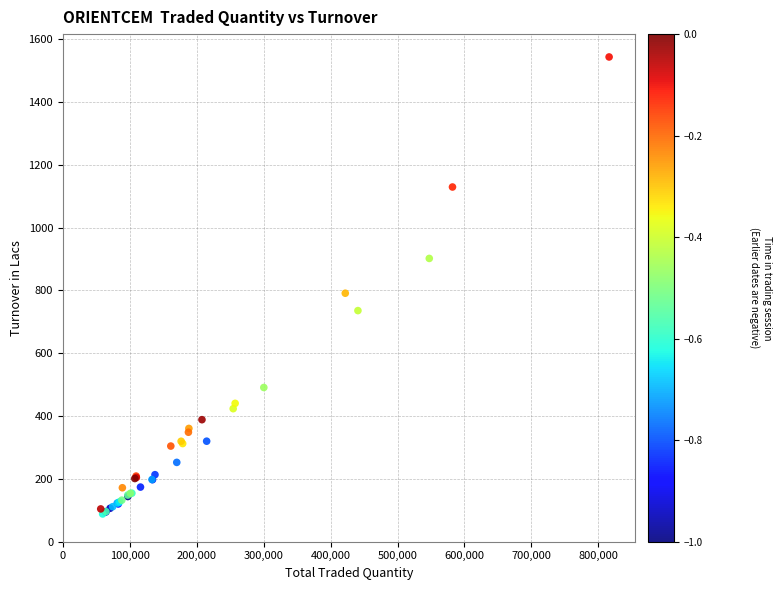

What Y value in the scatter plot is closest to 815?

790.9